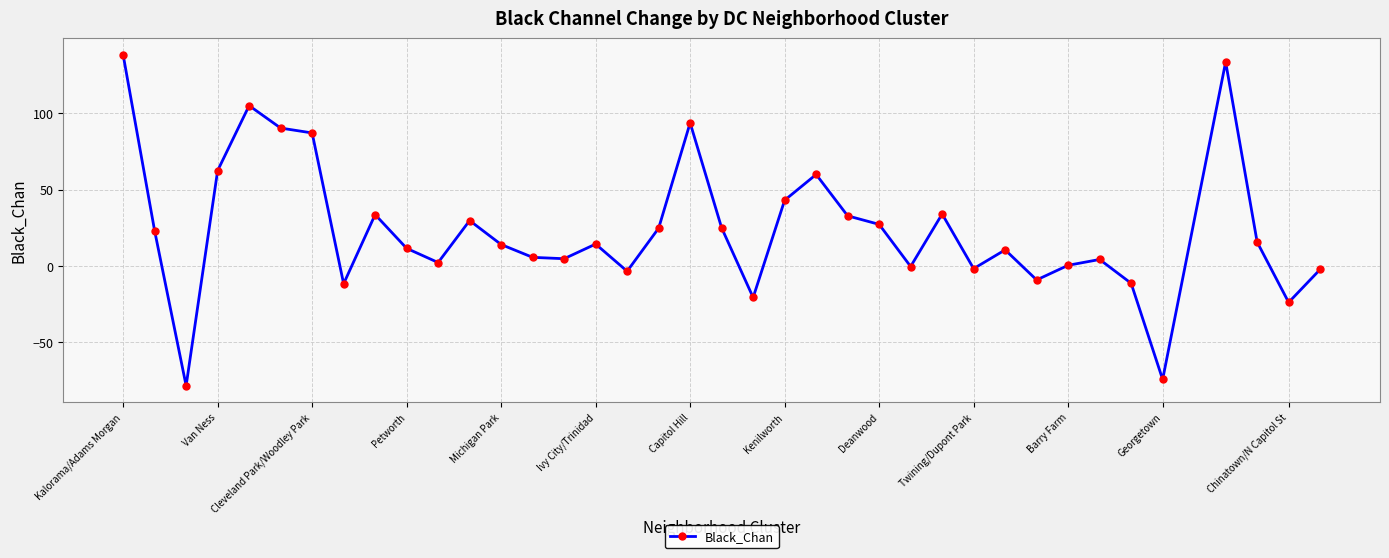

What is the value of the 12th point from the left?

29.8